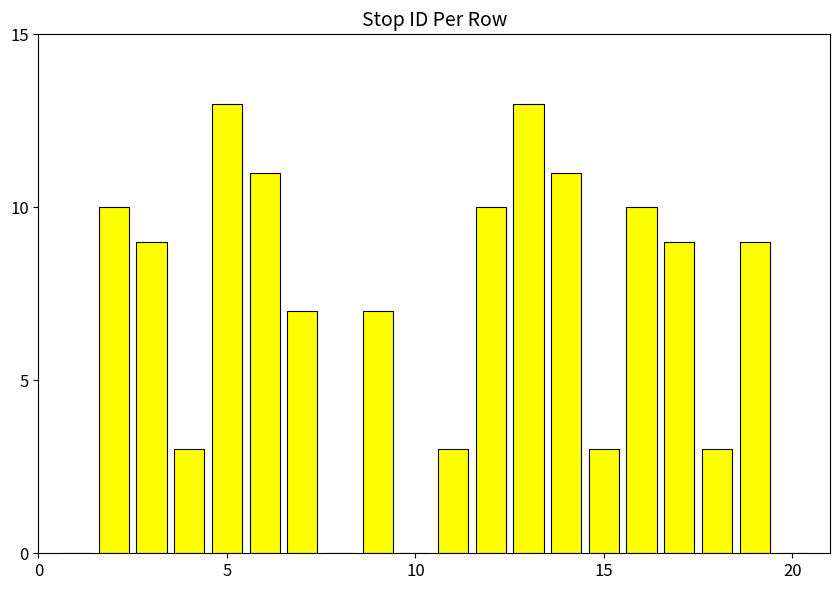

What is the sum of all values?

131